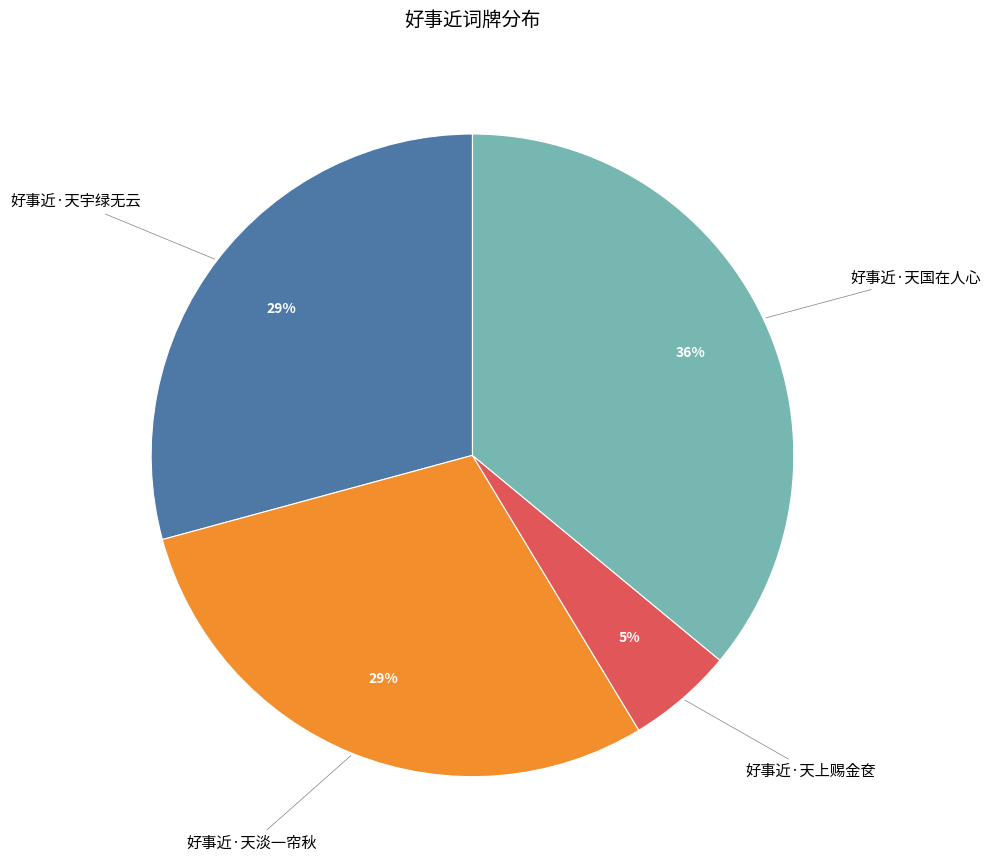

To the nearest percent, what is the average slice percentage?

25%